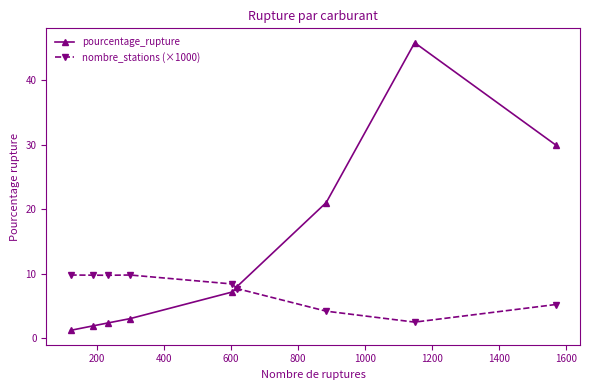

True or false: pourcentage_rupture has more than 0 points higher than both neighbors.

True